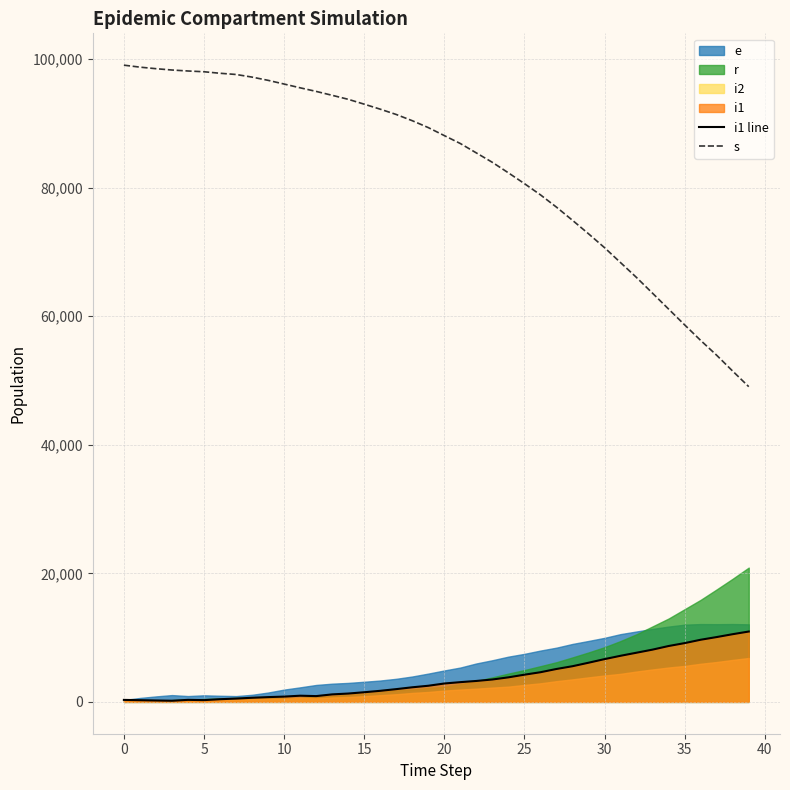

Where does the s series first go above 89359?

0